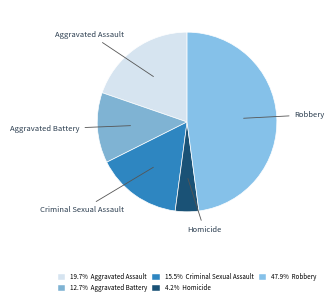

To the nearest percent, what is the difference between the largest and smallest slice percentages?

44%